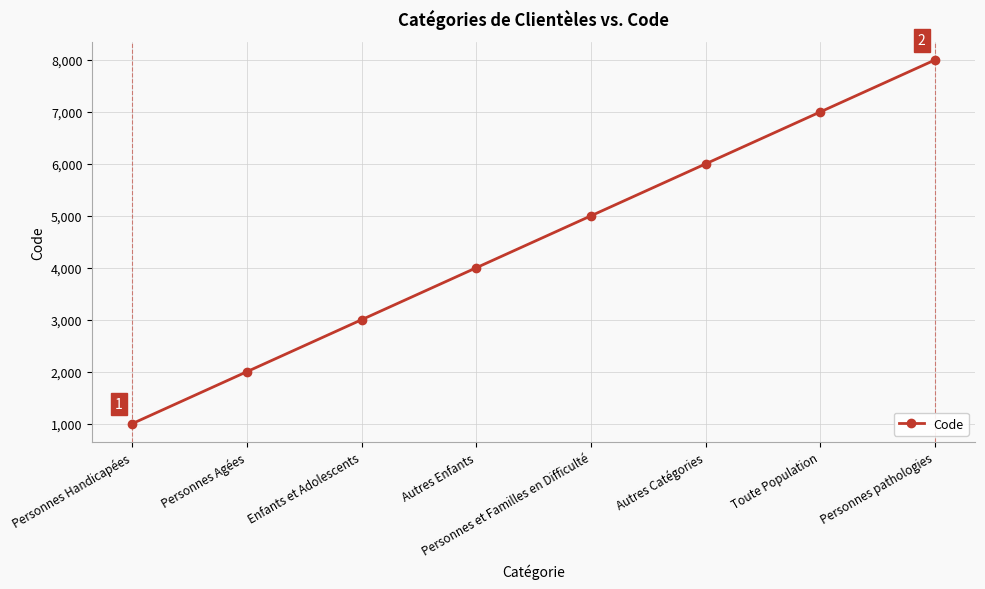

Rank the categories by value from lowest to highest.

Personnes Handicapées, Personnes Agées, Enfants et Adolescents, Autres Enfants, Personnes et Familles en Difficulté, Autres Catégories, Toute Population, Personnes pathologies